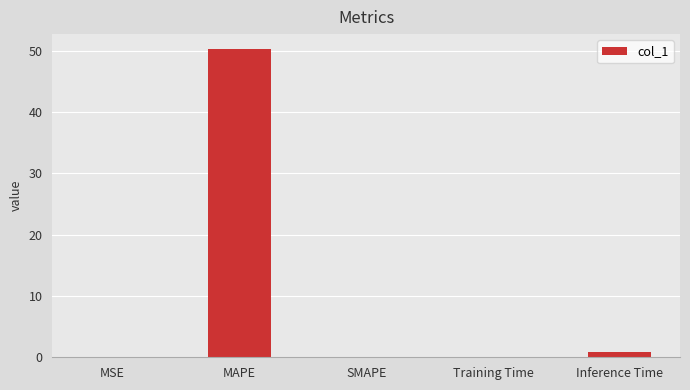

What is the sum of all values?

51.2